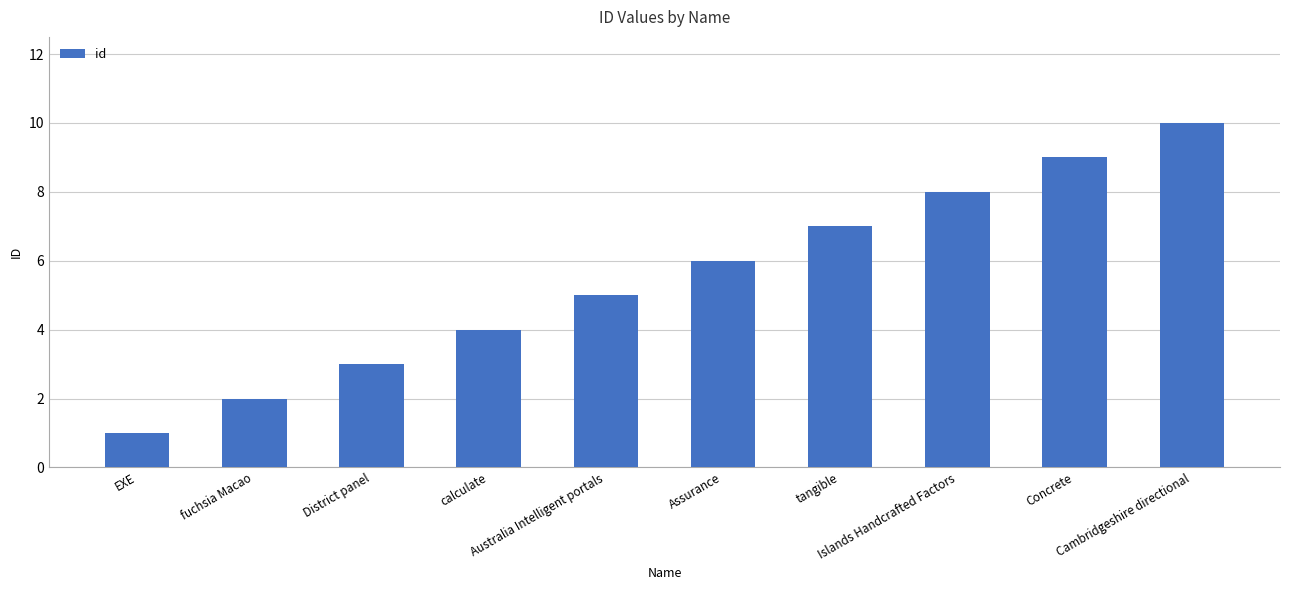

Where is the data nearest to the value 5?

Australia Intelligent portals